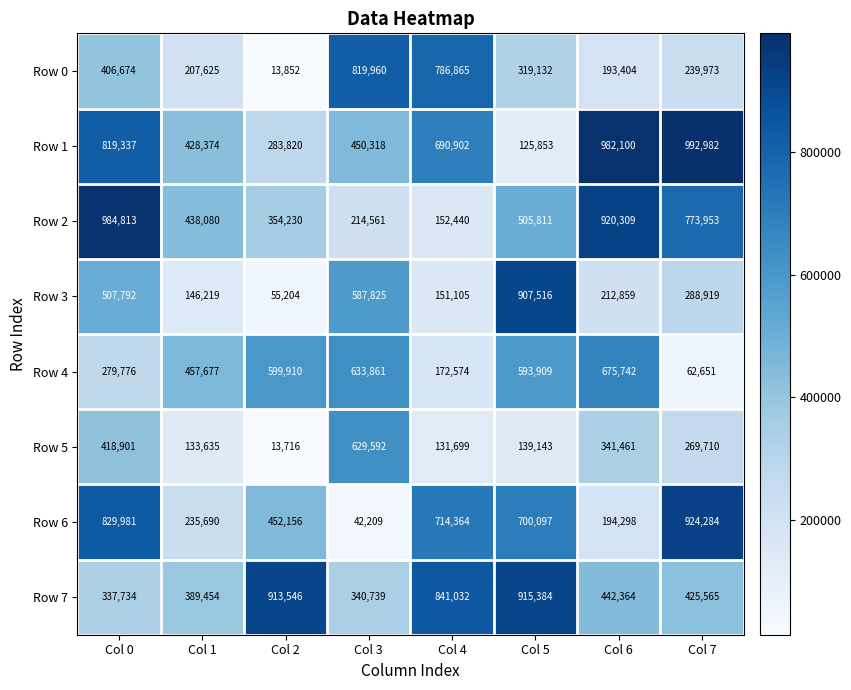

Which label corresponds to the smallest value in the chart?

Col 2